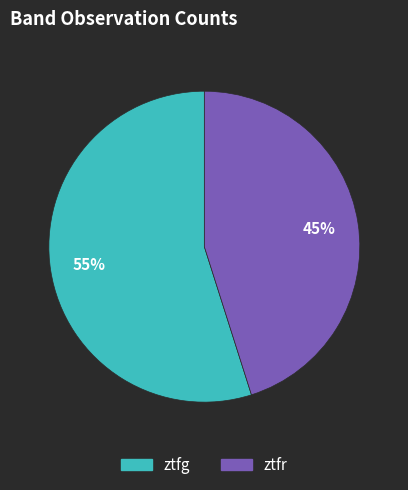

How many slices are in this pie chart?

2